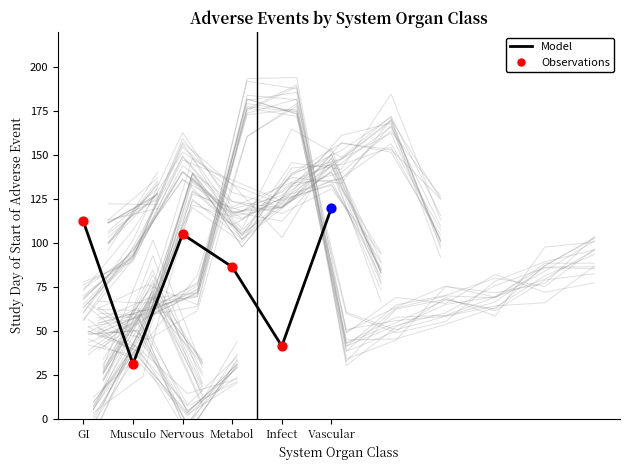

Between Infect and GI, which is larger?

GI